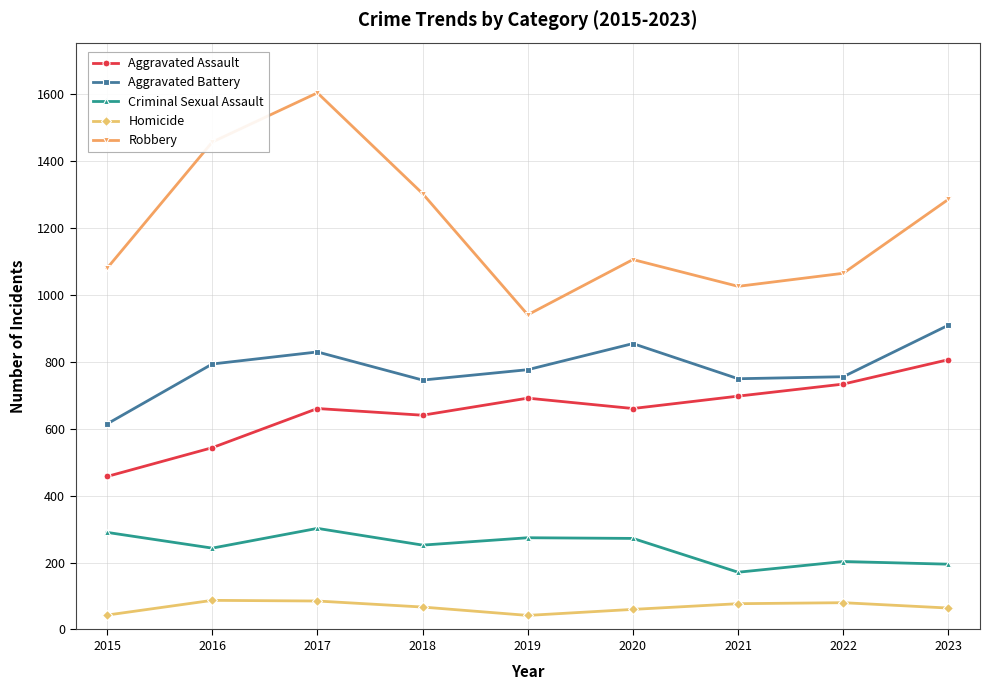

Where is the first local maximum for Aggravated Assault?

2017